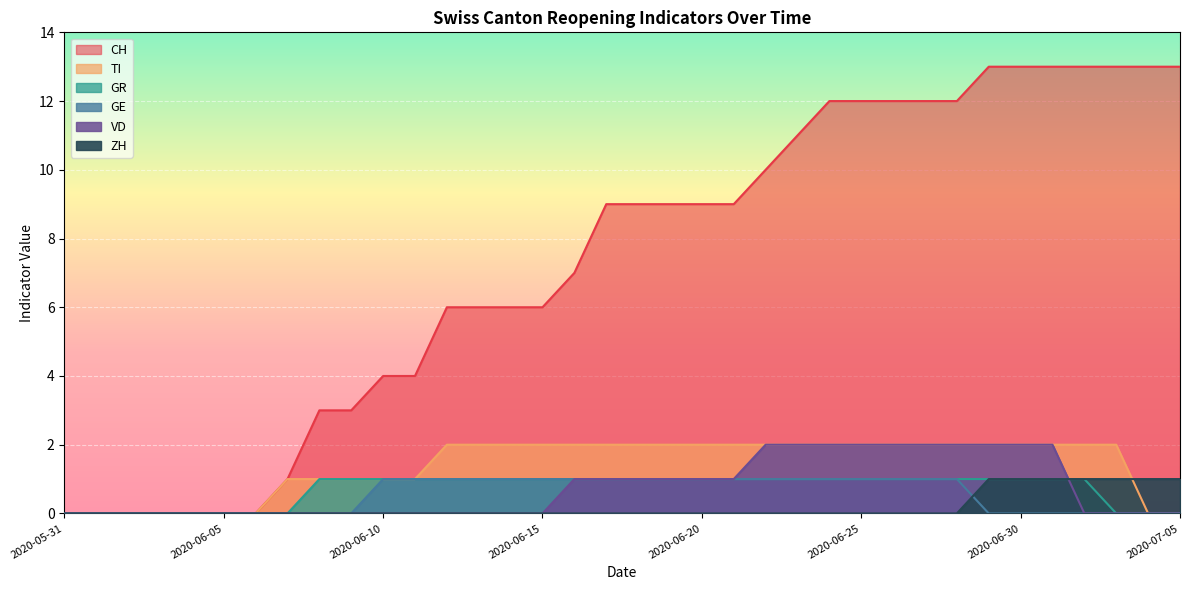

Rank the series at 2020-06-05 from lowest to highest value.

CH, ZH, TI, GR, GE, VD